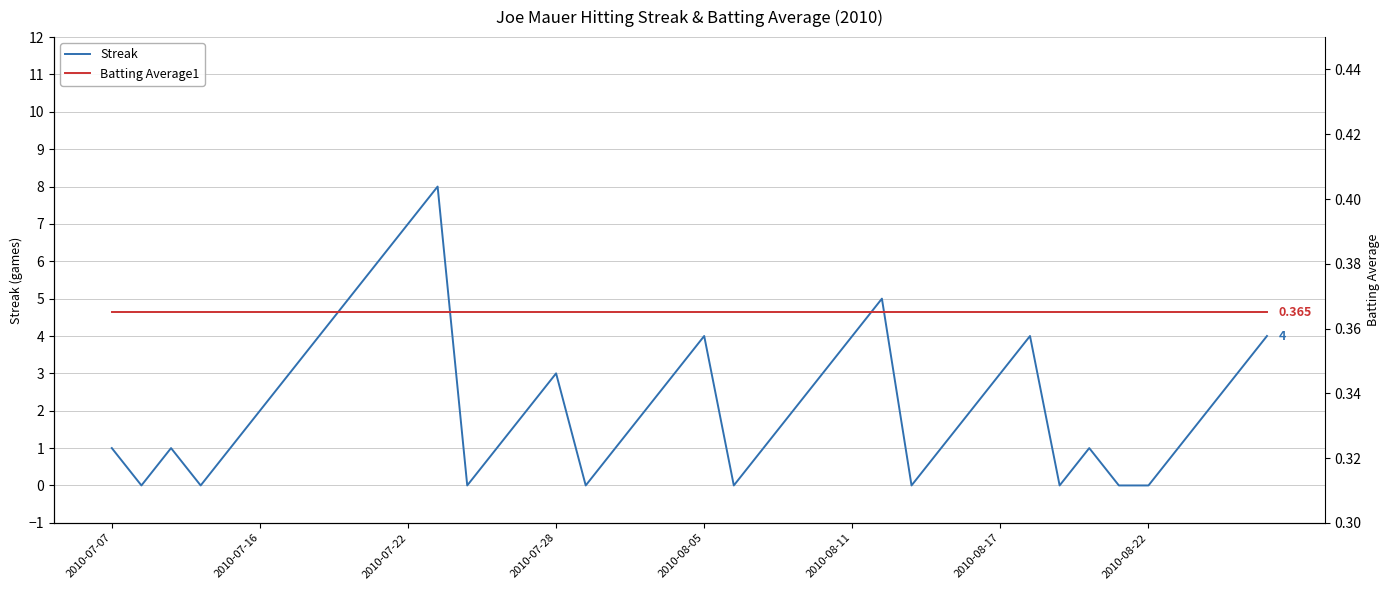

Count the number of categories in the chart.

40